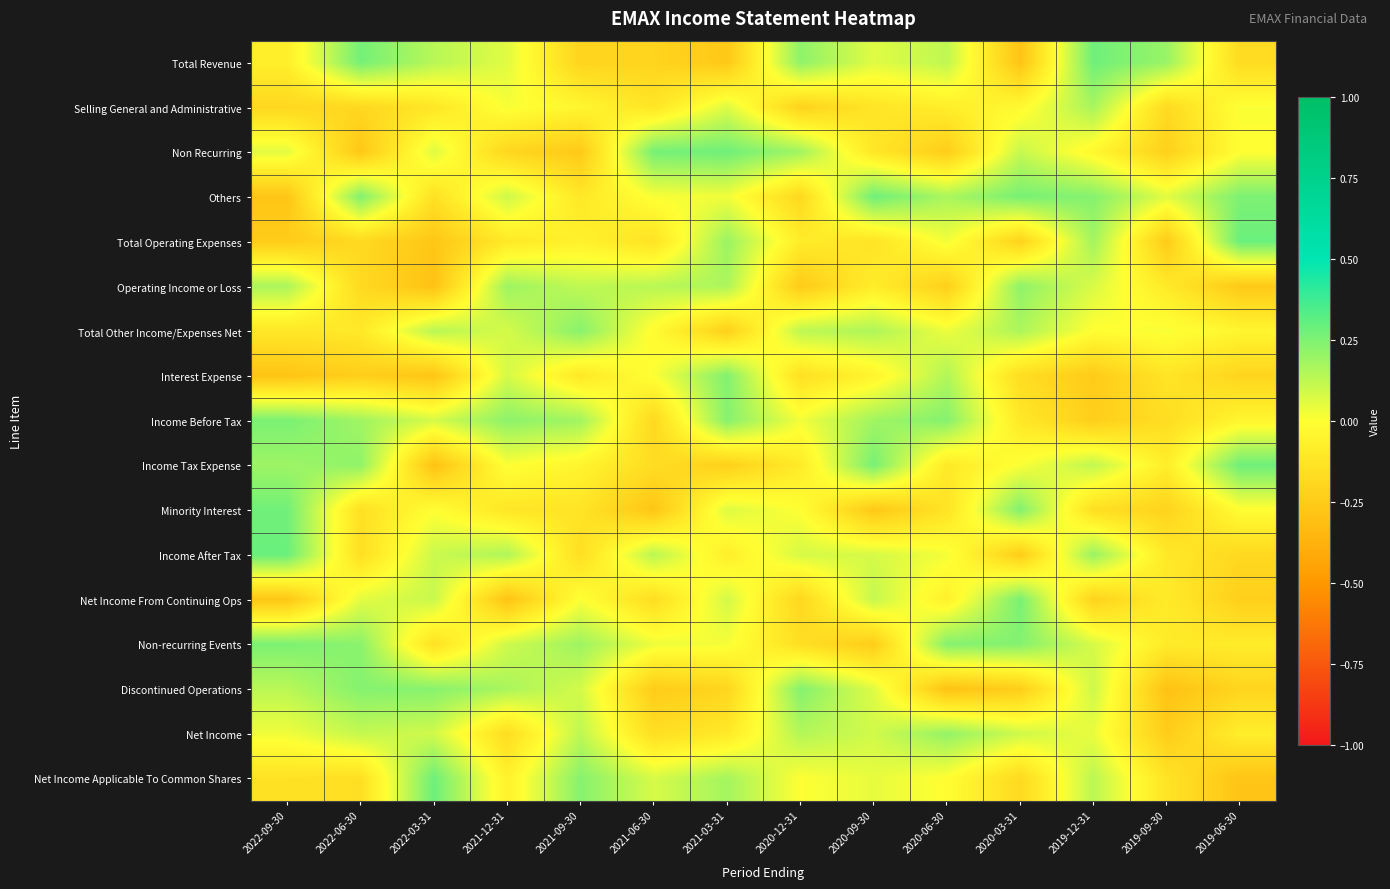

Reading left to right, list all the values displayed in this chart.

Total Revenue: 2022-09-30=-0.1	2022-06-30=0.3	2022-03-31=0.1	2021-12-31=0.1	2021-09-30=-0.2	2021-06-30=-0.2	2021-03-31=-0.3	2020-12-31=0.2	2020-09-30=0.1	2020-06-30=0.1	2020-03-31=-0.3	2019-12-31=0.3	2019-09-30=0.2	2019-06-30=-0.2
Selling General and Administrative: 2022-09-30=-0.2	2022-06-30=-0.2	2022-03-31=-0.1	2021-12-31=0.0	2021-09-30=-0.0	2021-06-30=-0.1	2021-03-31=0.1	2020-12-31=-0.2	2020-09-30=-0.1	2020-06-30=-0.1	2020-03-31=-0.0	2019-12-31=0.2	2019-09-30=-0.2	2019-06-30=0.0
Non Recurring: 2022-09-30=0.1	2022-06-30=-0.3	2022-03-31=0.1	2021-12-31=-0.2	2021-09-30=-0.3	2021-06-30=0.3	2021-03-31=0.3	2020-12-31=0.2	2020-09-30=-0.1	2020-06-30=-0.2	2020-03-31=0.1	2019-12-31=-0.0	2019-09-30=-0.2	2019-06-30=-0.0
Others: 2022-09-30=-0.3	2022-06-30=0.2	2022-03-31=-0.1	2021-12-31=0.1	2021-09-30=-0.1	2021-06-30=0.0	2021-03-31=0.0	2020-12-31=-0.2	2020-09-30=0.3	2020-06-30=0.2	2020-03-31=0.3	2019-12-31=0.2	2019-09-30=0.1	2019-06-30=0.3
Total Operating Expenses: 2022-09-30=-0.2	2022-06-30=-0.2	2022-03-31=-0.3	2021-12-31=-0.1	2021-09-30=-0.1	2021-06-30=-0.1	2021-03-31=0.2	2020-12-31=-0.1	2020-09-30=-0.1	2020-06-30=0.0	2020-03-31=-0.2	2019-12-31=0.2	2019-09-30=-0.3	2019-06-30=0.3
Operating Income or Loss: 2022-09-30=0.2	2022-06-30=-0.2	2022-03-31=-0.3	2021-12-31=0.2	2021-09-30=0.1	2021-06-30=0.1	2021-03-31=0.2	2020-12-31=-0.3	2020-09-30=-0.1	2020-06-30=-0.2	2020-03-31=0.2	2019-12-31=0.1	2019-09-30=-0.1	2019-06-30=-0.3
Total Other Income/Expenses Net: 2022-09-30=-0.1	2022-06-30=-0.1	2022-03-31=0.1	2021-12-31=0.1	2021-09-30=0.2	2021-06-30=-0.0	2021-03-31=-0.2	2020-12-31=0.1	2020-09-30=0.2	2020-06-30=0.0	2020-03-31=0.2	2019-12-31=-0.0	2019-09-30=0.0	2019-06-30=-0.0
Interest Expense: 2022-09-30=-0.3	2022-06-30=-0.2	2022-03-31=-0.3	2021-12-31=0.1	2021-09-30=-0.1	2021-06-30=0.0	2021-03-31=0.2	2020-12-31=-0.2	2020-09-30=-0.1	2020-06-30=0.2	2020-03-31=-0.2	2019-12-31=-0.3	2019-09-30=-0.1	2019-06-30=-0.2
Income Before Tax: 2022-09-30=0.3	2022-06-30=0.2	2022-03-31=0.1	2021-12-31=0.2	2021-09-30=0.2	2021-06-30=-0.2	2021-03-31=0.2	2020-12-31=0.0	2020-09-30=0.2	2020-06-30=0.2	2020-03-31=-0.1	2019-12-31=-0.2	2019-09-30=-0.2	2019-06-30=-0.0
Income Tax Expense: 2022-09-30=0.2	2022-06-30=0.2	2022-03-31=-0.3	2021-12-31=0.0	2021-09-30=-0.0	2021-06-30=-0.2	2021-03-31=-0.2	2020-12-31=-0.1	2020-09-30=0.3	2020-06-30=-0.1	2020-03-31=0.0	2019-12-31=0.1	2019-09-30=-0.1	2019-06-30=0.3
Minority Interest: 2022-09-30=0.3	2022-06-30=-0.1	2022-03-31=-0.0	2021-12-31=-0.1	2021-09-30=-0.1	2021-06-30=-0.3	2021-03-31=0.1	2020-12-31=0.0	2020-09-30=-0.3	2020-06-30=-0.1	2020-03-31=0.2	2019-12-31=-0.2	2019-09-30=-0.2	2019-06-30=-0.0
Income After Tax: 2022-09-30=0.3	2022-06-30=-0.2	2022-03-31=0.1	2021-12-31=0.2	2021-09-30=-0.2	2021-06-30=0.1	2021-03-31=-0.1	2020-12-31=0.1	2020-09-30=0.1	2020-06-30=0.0	2020-03-31=-0.2	2019-12-31=0.2	2019-09-30=-0.1	2019-06-30=-0.2
Net Income From Continuing Ops: 2022-09-30=-0.3	2022-06-30=0.1	2022-03-31=0.1	2021-12-31=-0.3	2021-09-30=0.0	2021-06-30=-0.2	2021-03-31=0.1	2020-12-31=-0.2	2020-09-30=0.1	2020-06-30=-0.1	2020-03-31=0.3	2019-12-31=-0.2	2019-09-30=-0.1	2019-06-30=-0.2
Non-recurring Events: 2022-09-30=0.3	2022-06-30=0.2	2022-03-31=-0.1	2021-12-31=0.1	2021-09-30=0.2	2021-06-30=0.0	2021-03-31=0.0	2020-12-31=-0.2	2020-09-30=-0.2	2020-06-30=0.2	2020-03-31=0.2	2019-12-31=0.1	2019-09-30=-0.1	2019-06-30=-0.1
Discontinued Operations: 2022-09-30=0.1	2022-06-30=0.2	2022-03-31=0.2	2021-12-31=0.2	2021-09-30=0.1	2021-06-30=-0.2	2021-03-31=-0.2	2020-12-31=0.2	2020-09-30=0.1	2020-06-30=-0.3	2020-03-31=-0.2	2019-12-31=0.1	2019-09-30=-0.3	2019-06-30=-0.2
Net Income: 2022-09-30=0.0	2022-06-30=0.1	2022-03-31=0.1	2021-12-31=-0.2	2021-09-30=0.1	2021-06-30=-0.2	2021-03-31=-0.1	2020-12-31=0.1	2020-09-30=0.1	2020-06-30=0.2	2020-03-31=0.1	2019-12-31=0.0	2019-09-30=-0.2	2019-06-30=-0.1
Net Income Applicable To Common Shares: 2022-09-30=-0.1	2022-06-30=-0.2	2022-03-31=0.3	2021-12-31=-0.1	2021-09-30=0.2	2021-06-30=0.1	2021-03-31=0.2	2020-12-31=0.0	2020-09-30=0.0	2020-06-30=-0.0	2020-03-31=-0.2	2019-12-31=0.1	2019-09-30=-0.1	2019-06-30=-0.3